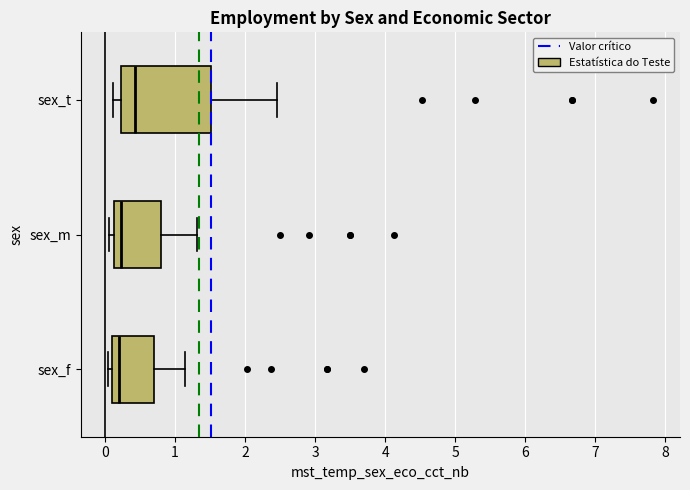

Reading bottom to top, read every box against the x-axis: the position of its median line, the range the box covers, and the ends of its whiskers. The values are not printed on the chart, so give them approximately, as read against the axis.

sex_f: median 0.2, box 0.1 to 0.7, whiskers 0.0 to 1.1
sex_m: median 0.2, box 0.1 to 0.8, whiskers 0.1 (just left of the box's left edge) to 1.3
sex_t: median 0.4, box 0.2 to 1.5, whiskers 0.1 to 2.5